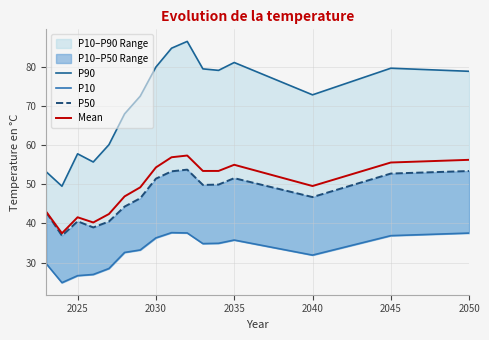

True or false: P50 and P10 intersect in this chart.

False